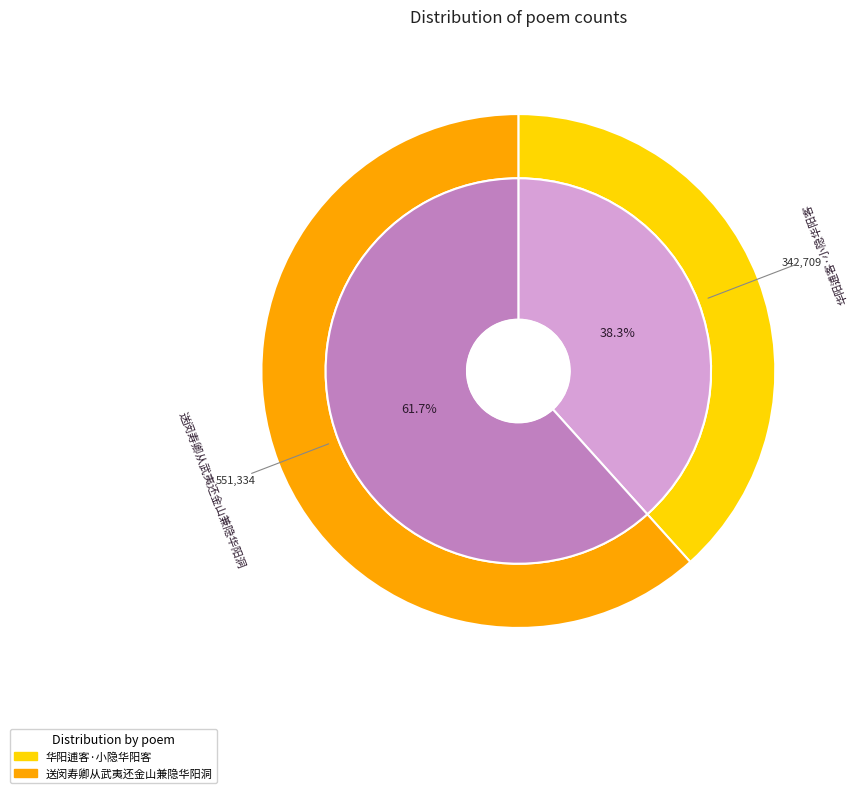

Is there any slice that represents more than half of the pie?

Yes